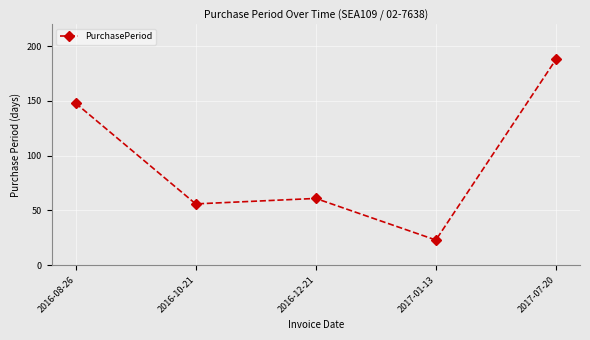

The value at 2016-10-21 is 28. True or false?

False